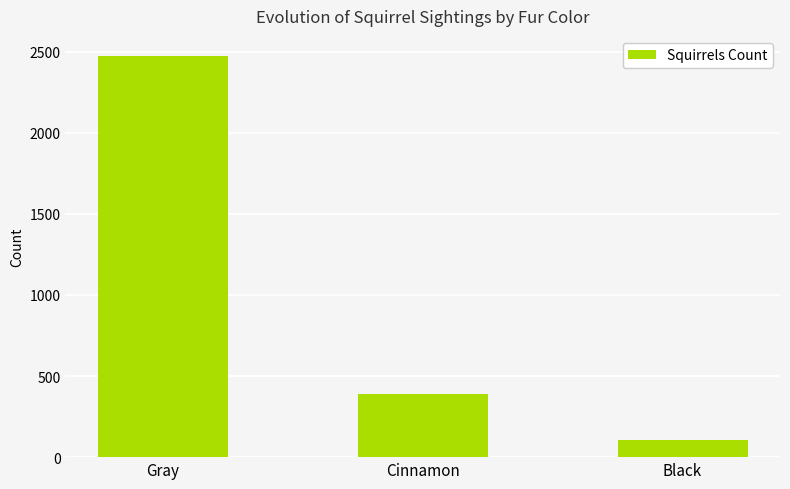

How many series are shown in this chart?

1